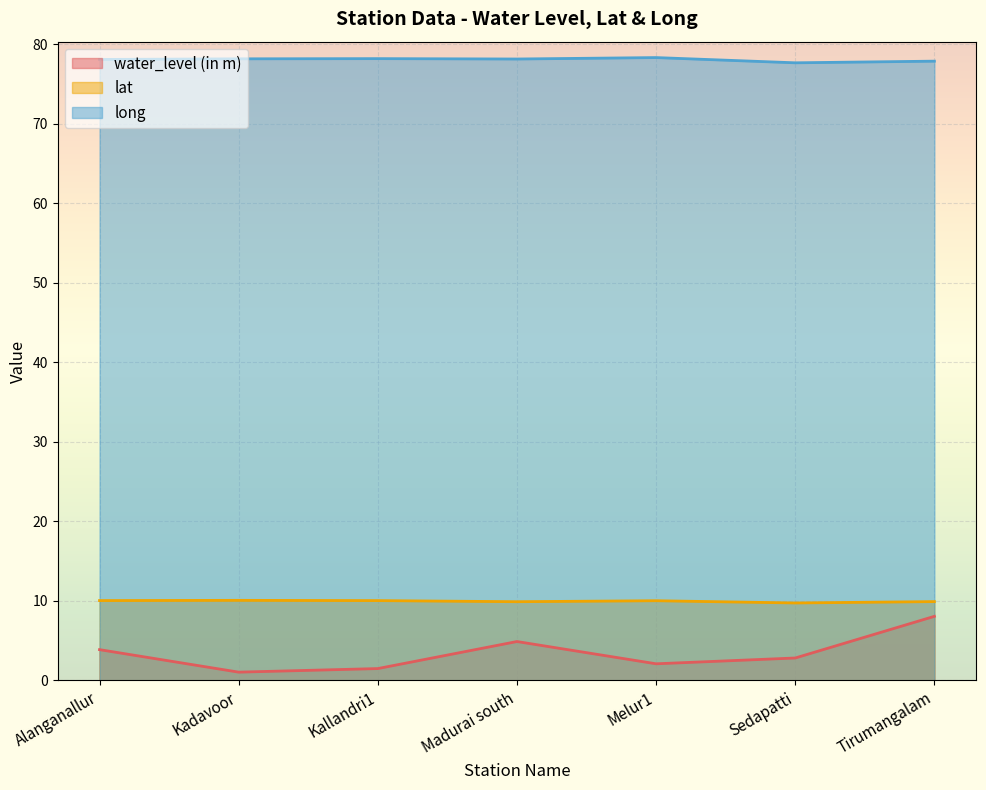

What is the value of the water_level (in m) point at the 6th from the left?

2.8